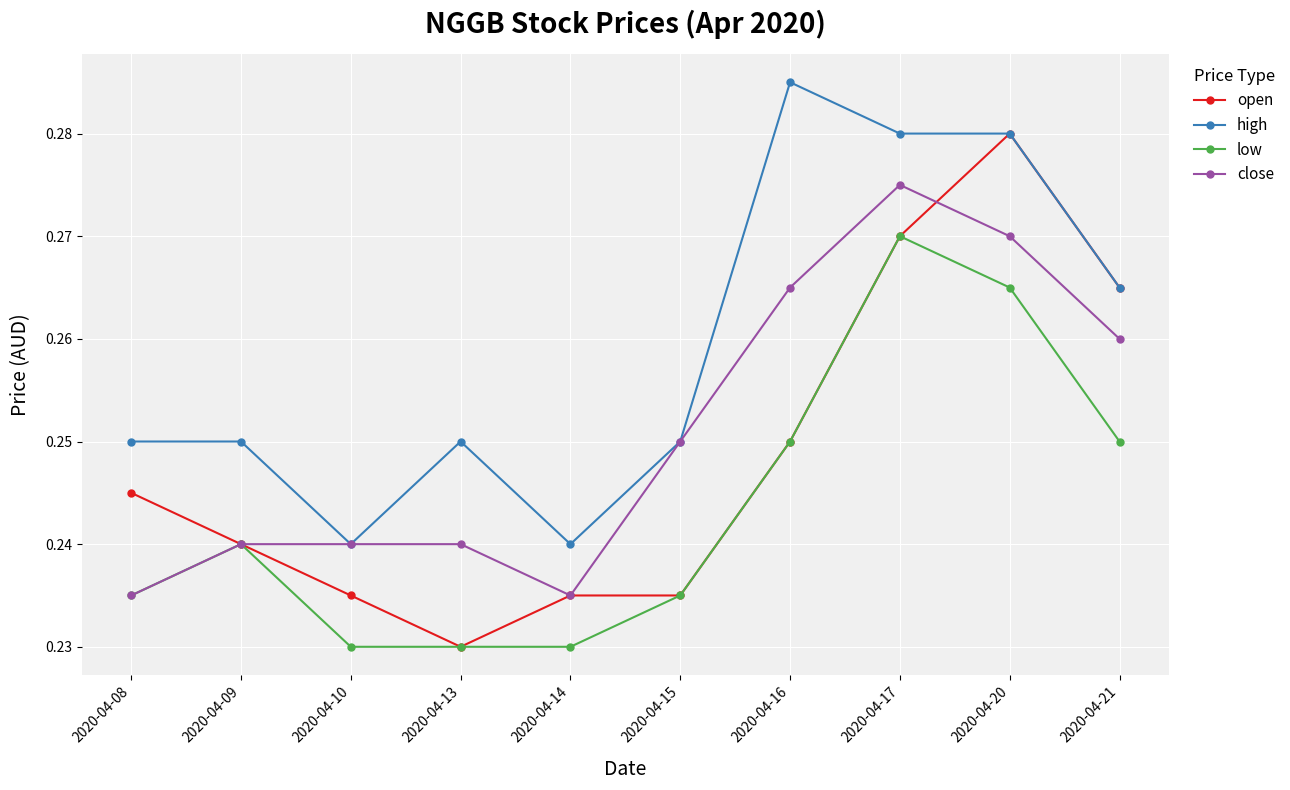

Which series changed the most between 2020-04-14 and 2020-04-16?

high